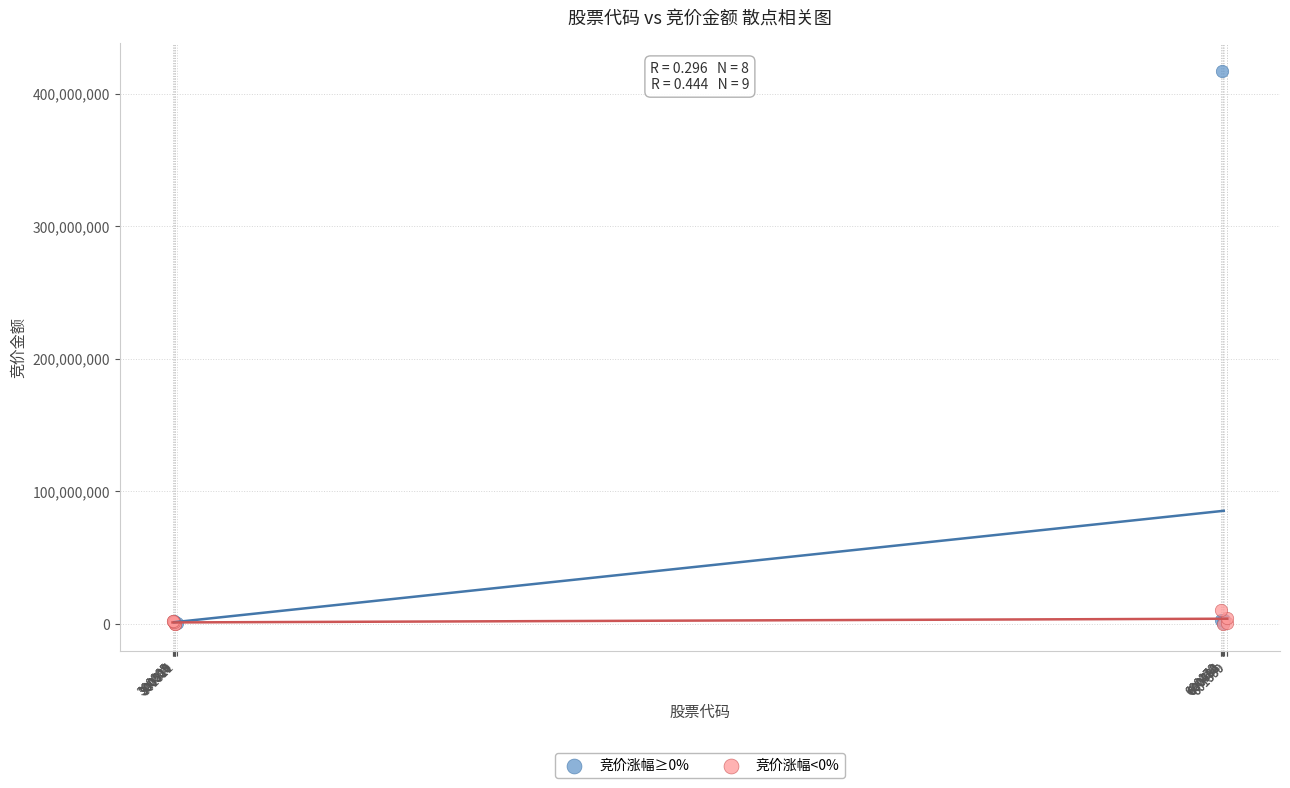

Which series has the widest spread of Y values?

竞价涨幅≥0%